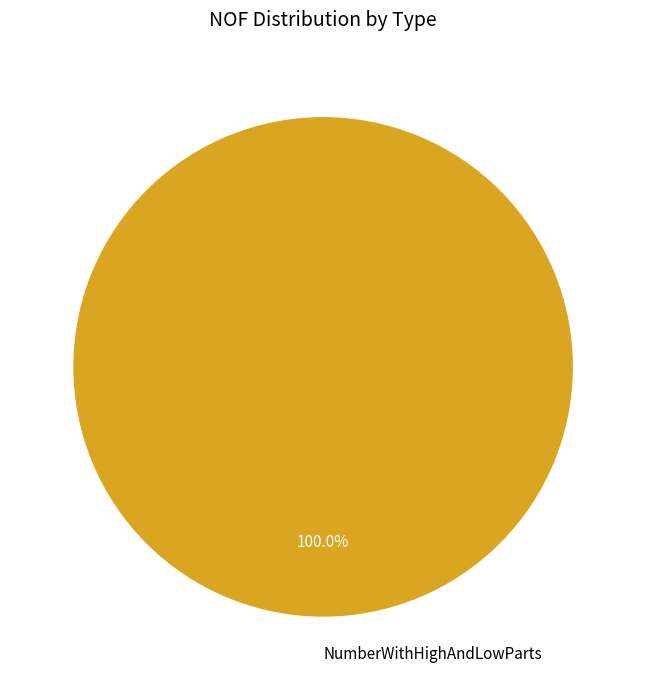

Rank the categories by value from highest to lowest.

NumberWithHighAndLowParts